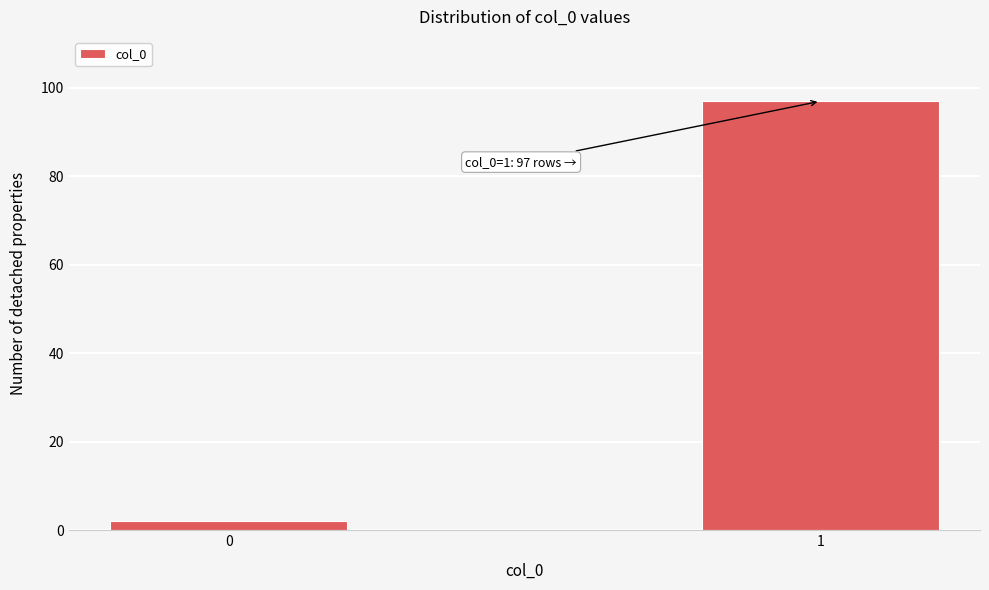

Reading right to left, transcribe all the data shown in this chart.

97	2